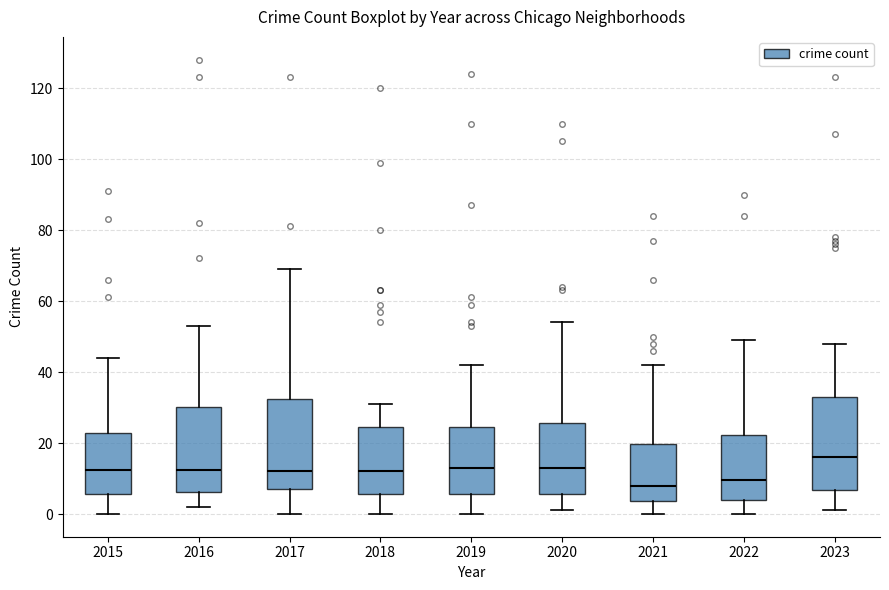

Where does the upper whisker of the box at x = 2015 end on the y-axis? The values are not printed on the chart, so give them approximately, as read against the axis.

44